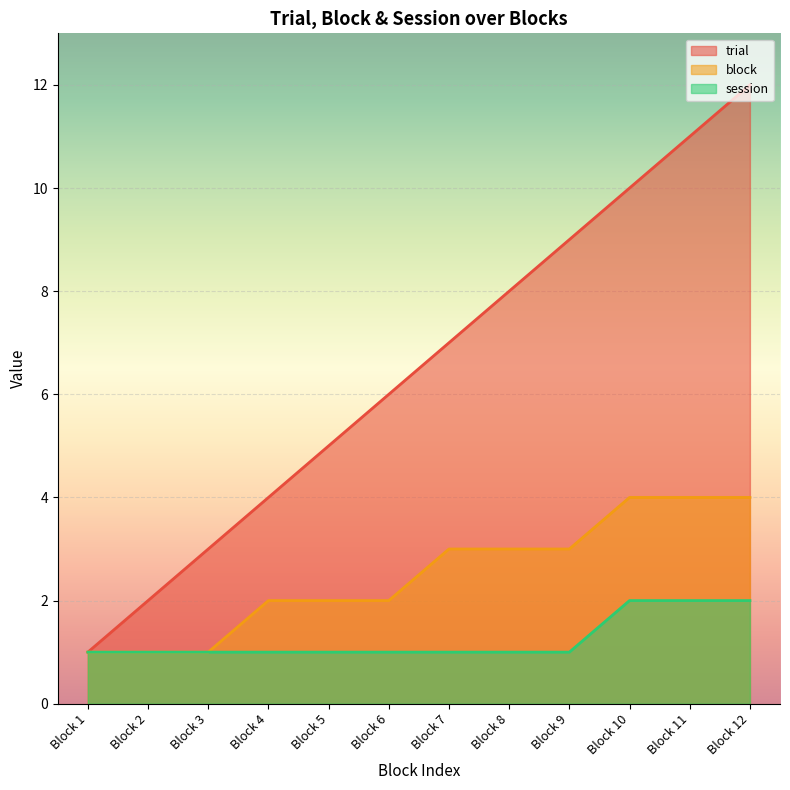

True or false: block has more than 1 points higher than both neighbors.

False